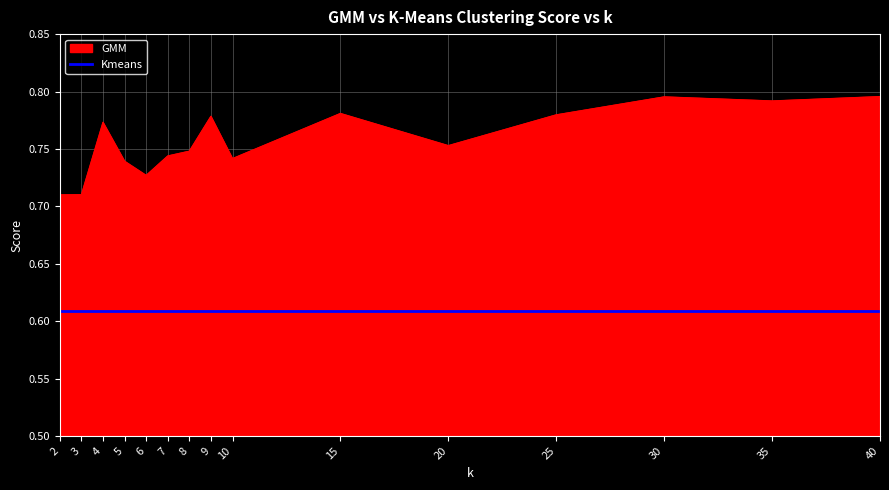

List the series in order of their peak value, highest first.

GMM, Kmeans